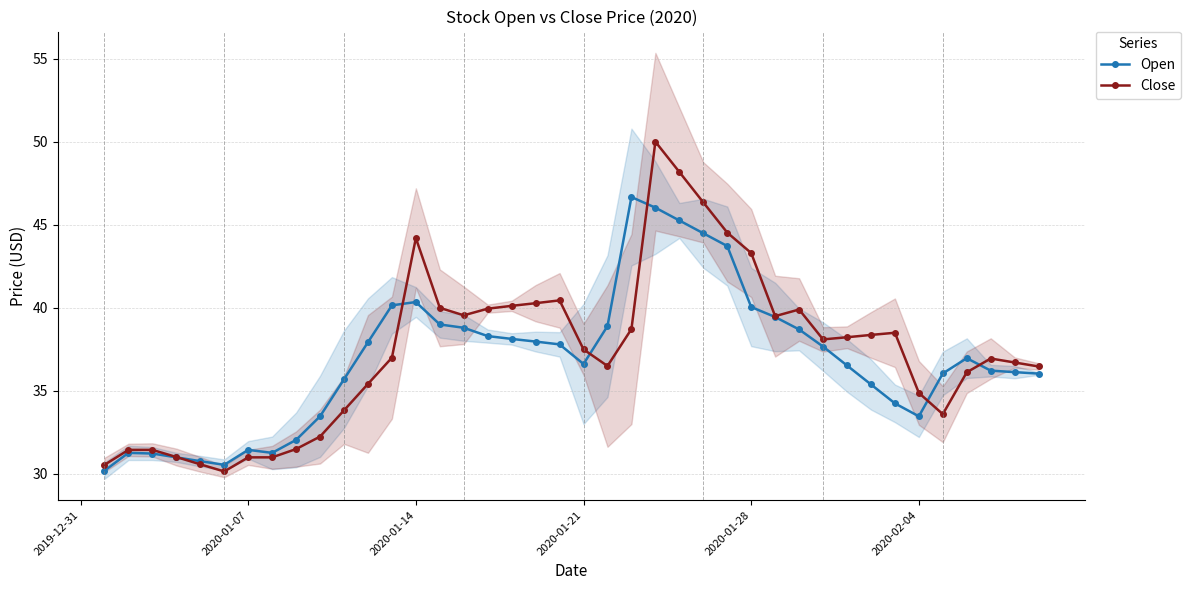

At how many categories does at least one series exceed 36?

28